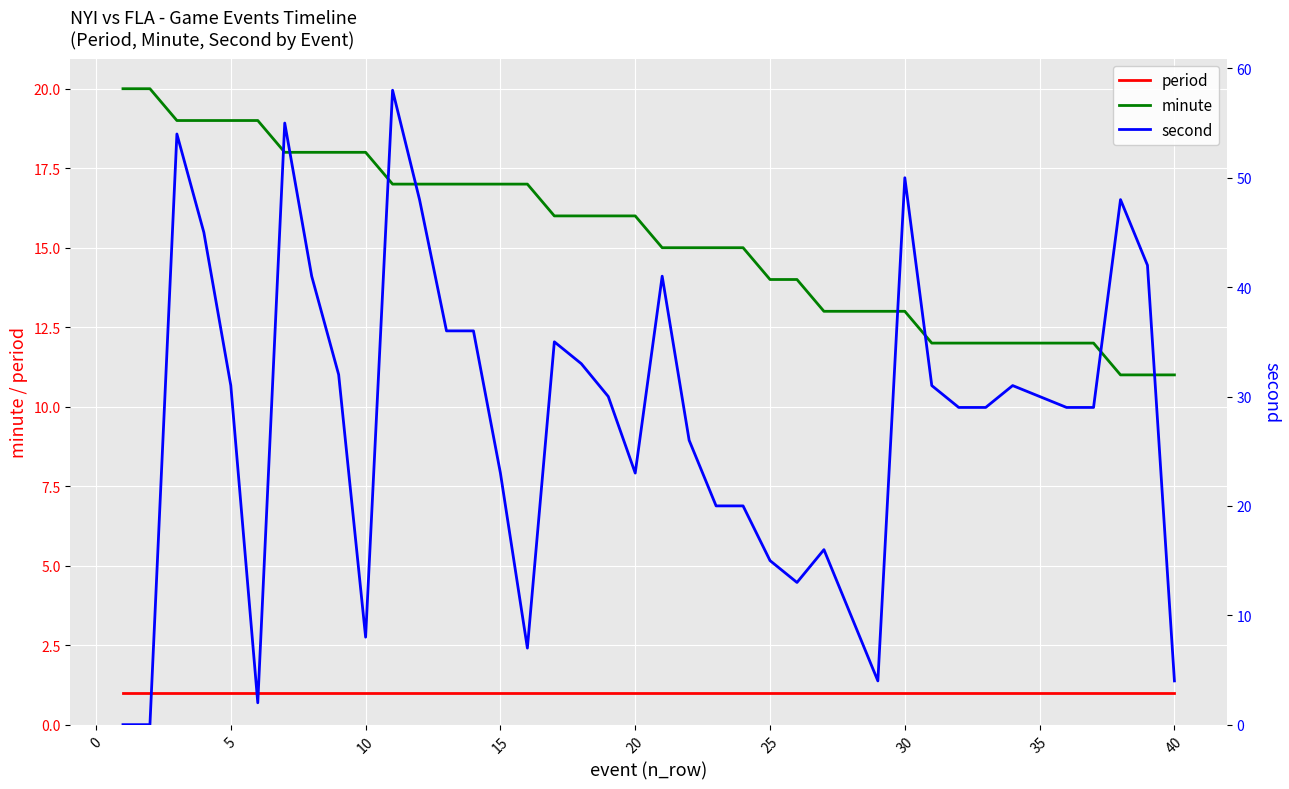

True or false: minute and period cross at least once.

False